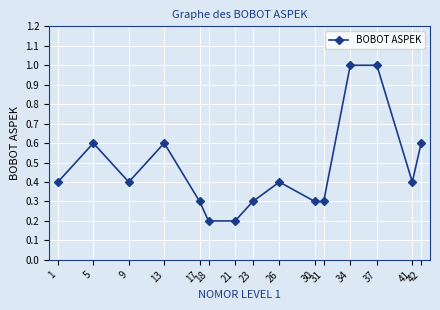

The value at 21 is 0.1. True or false?

False